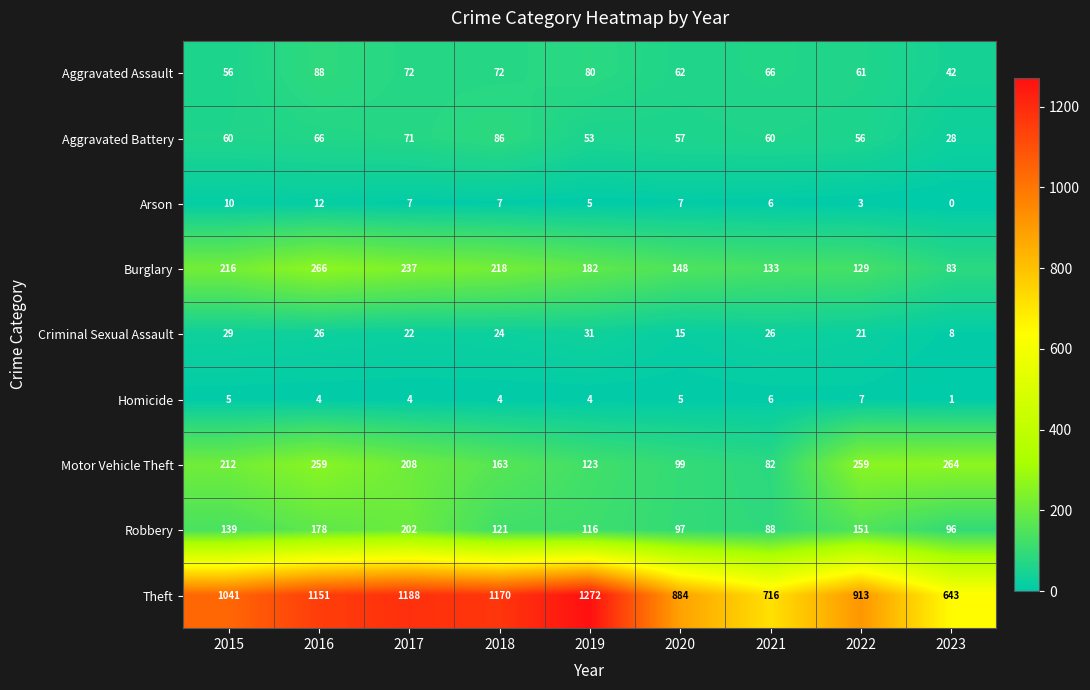

At how many categories does at least one series exceed 822?

7